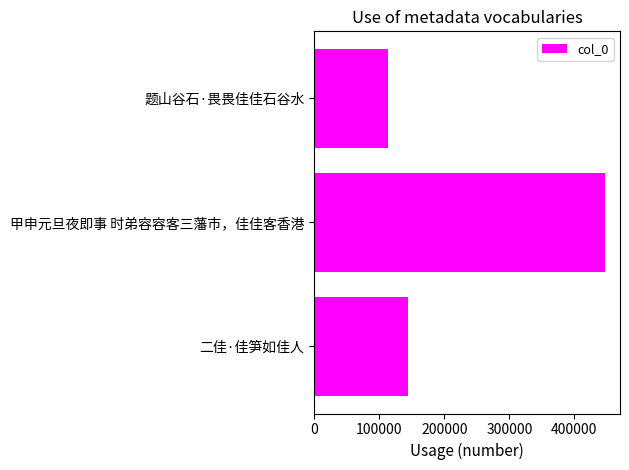

Reading bottom to top, extract all data points from this chart.

144424	447764	113684